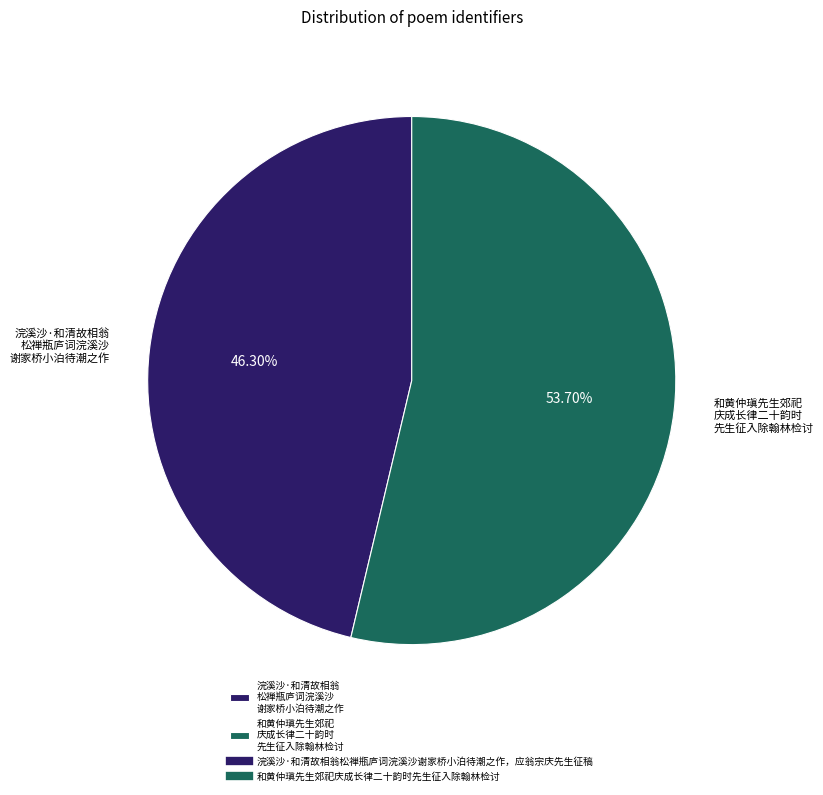

Count the number of slices in the pie.

2